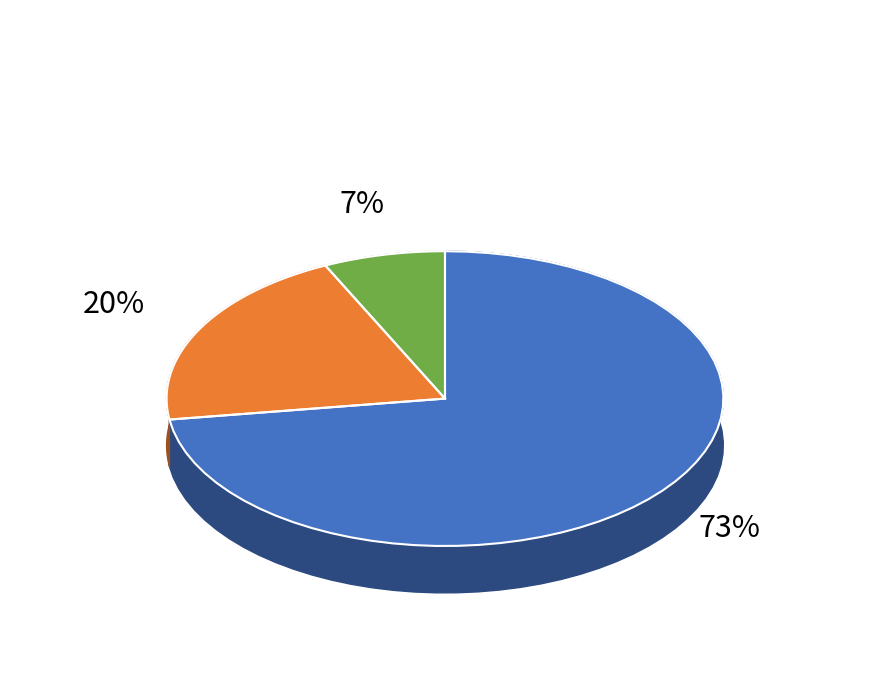

Rank the categories by value from highest to lowest.

Interregional, Séptima, Other